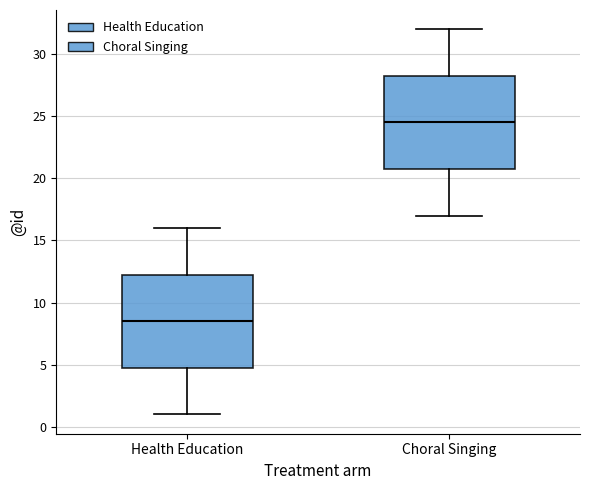

Which box's median line is the highest?

Choral Singing